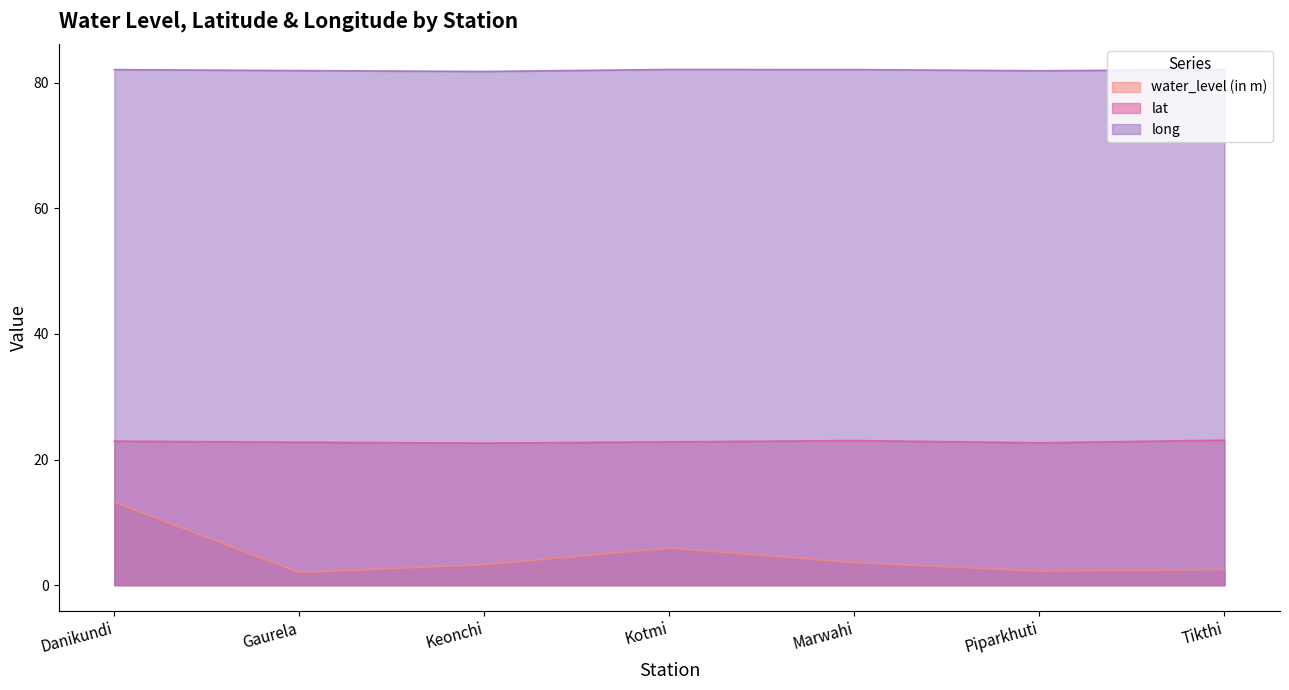

True or false: long and water_level (in m) intersect in this chart.

False